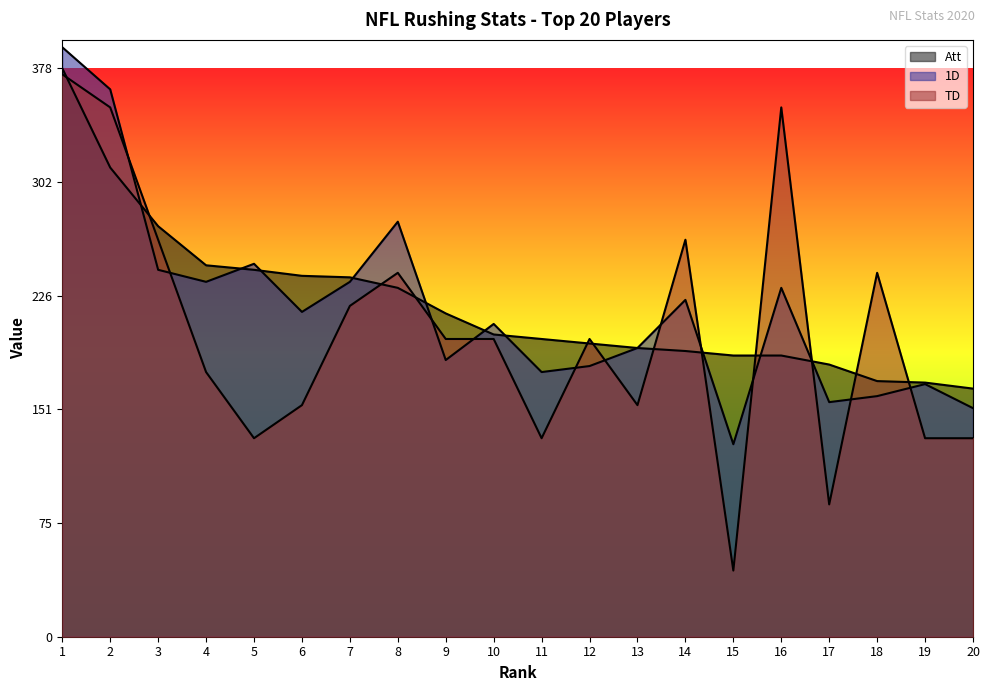

What are all the series names shown in the legend?

Att, 1D, TD